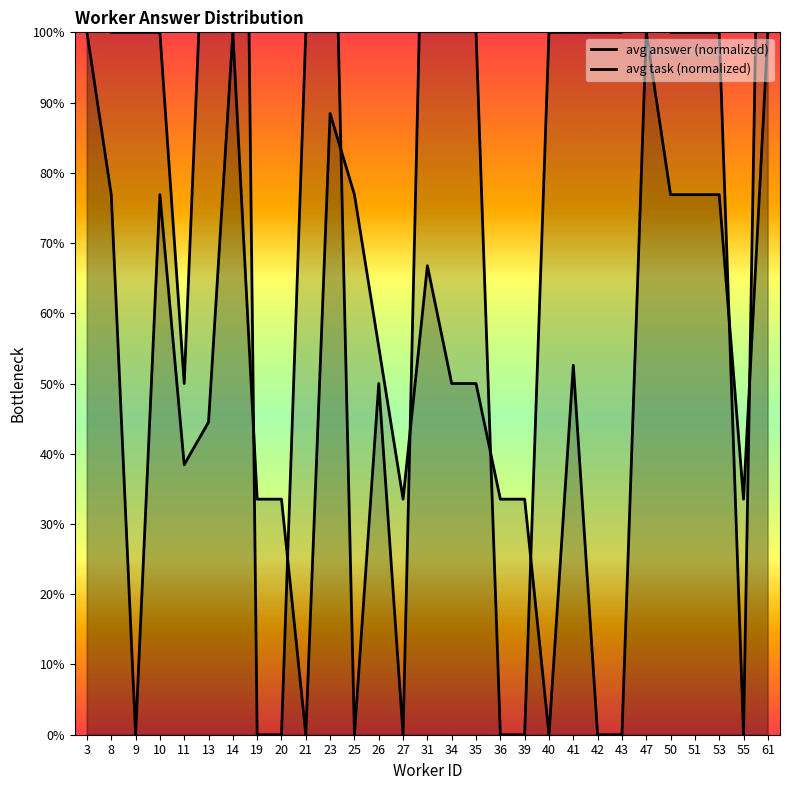

Which series has the largest total across all categories?

avg answer (normalized)